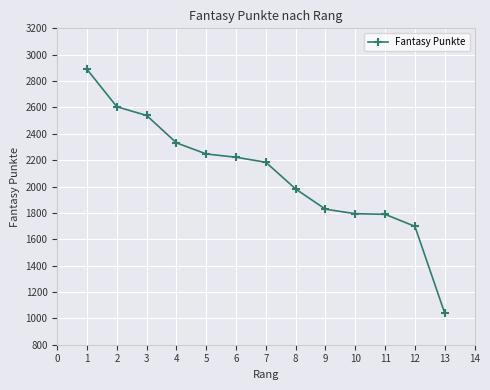

What is the ratio of the value at 12 to the value at 5?

0.8